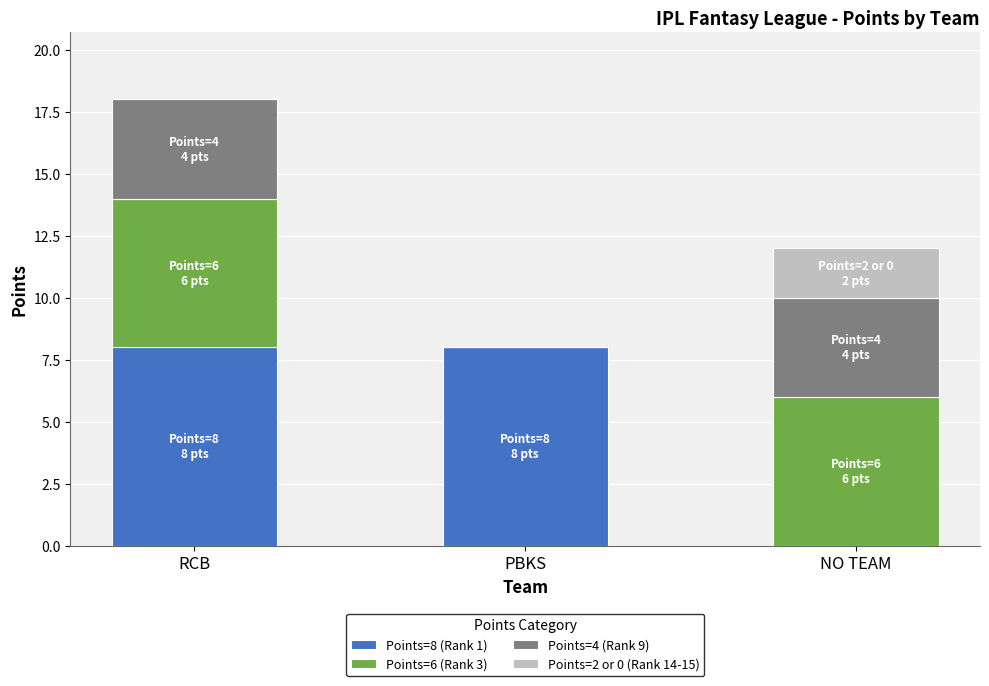

How many distinct data groups are displayed?

4